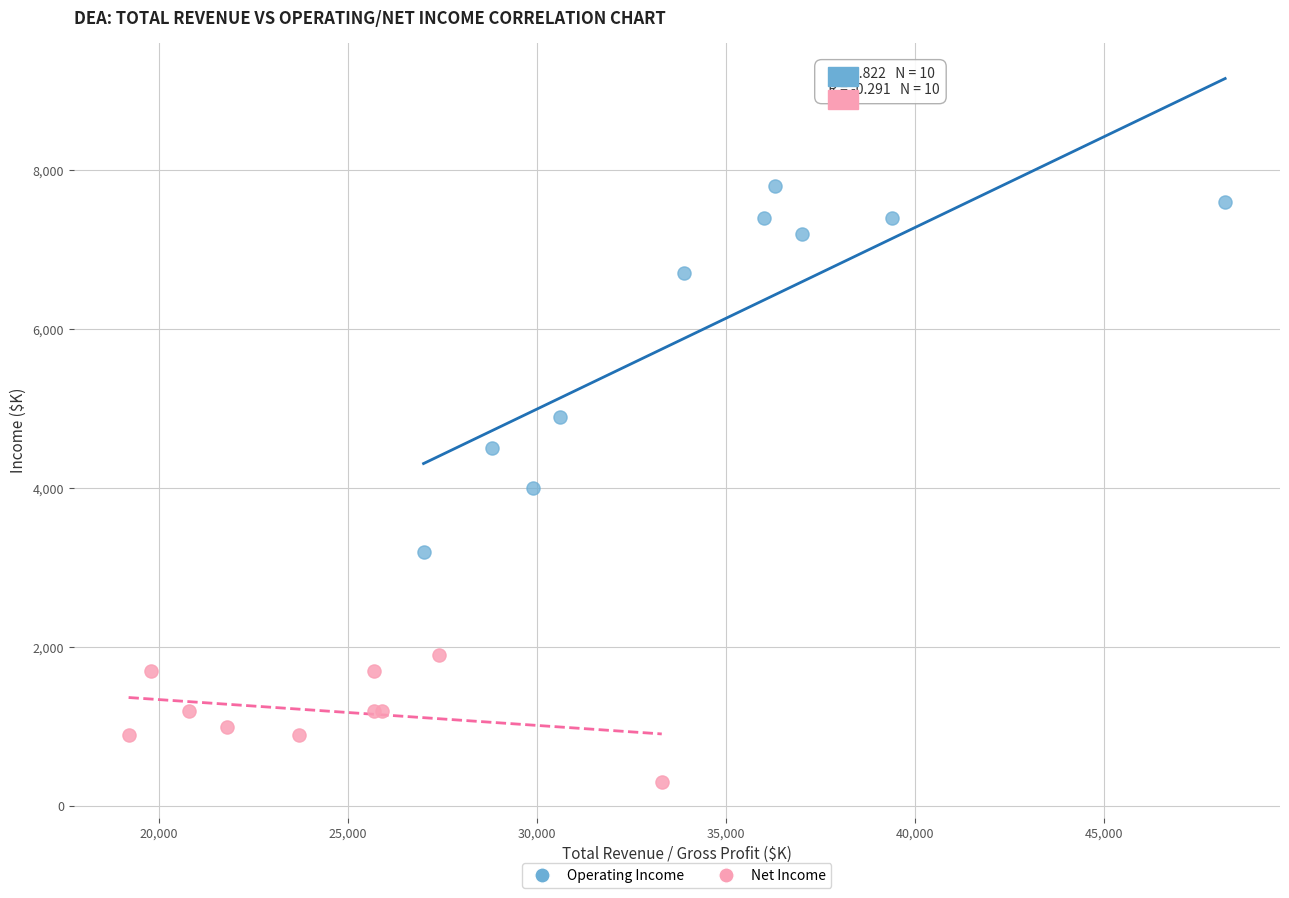

Which series reaches the minimum Y coordinate?

Net Income